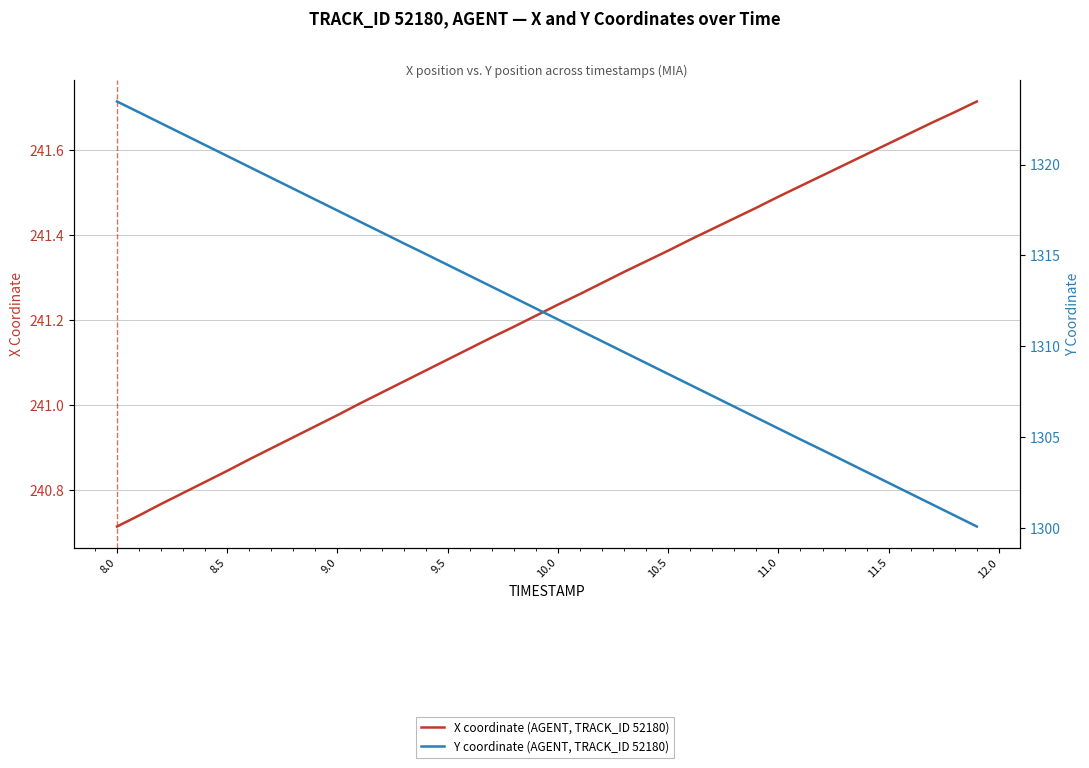

What is the difference between the second highest and second lowest values in the Y coordinate (AGENT, TRACK_ID 52180) series?

22.2